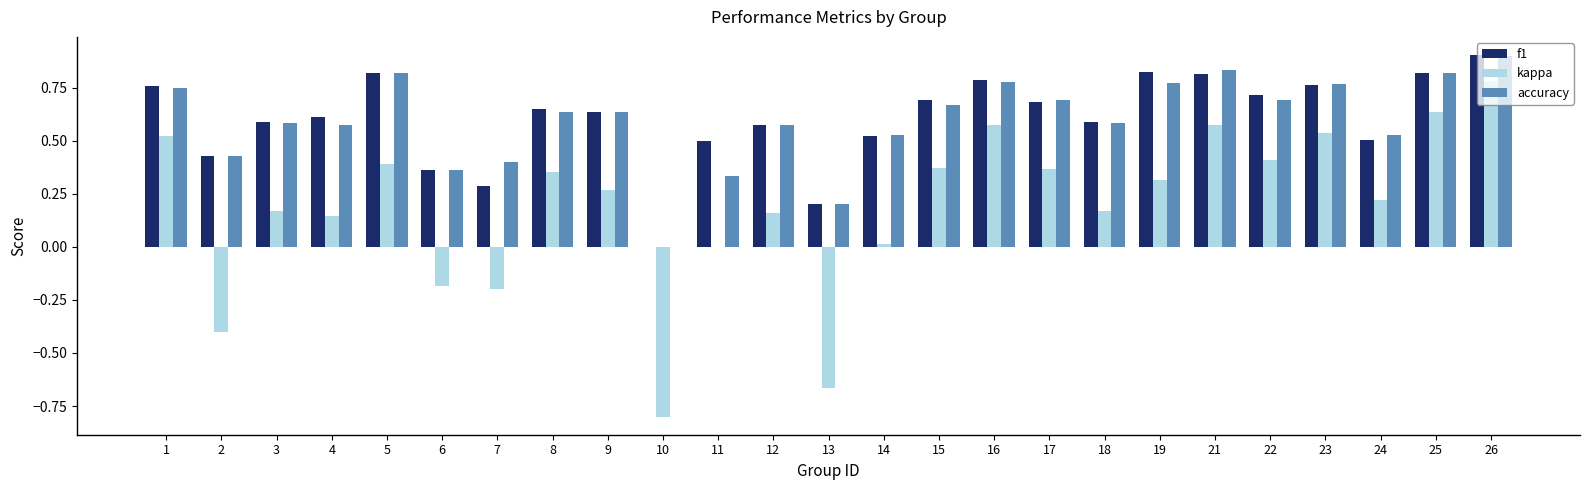

Which series has the widest spread of values?

kappa